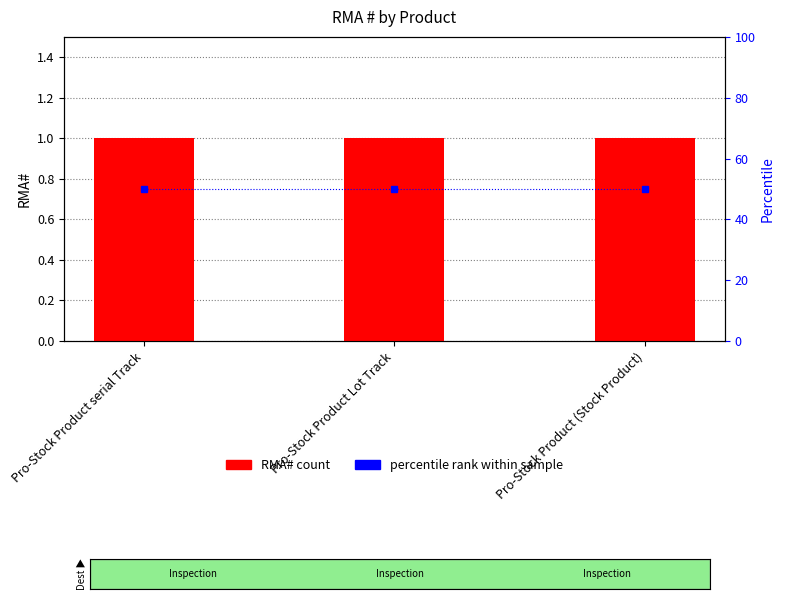

What is the maximum value shown in the chart?

50